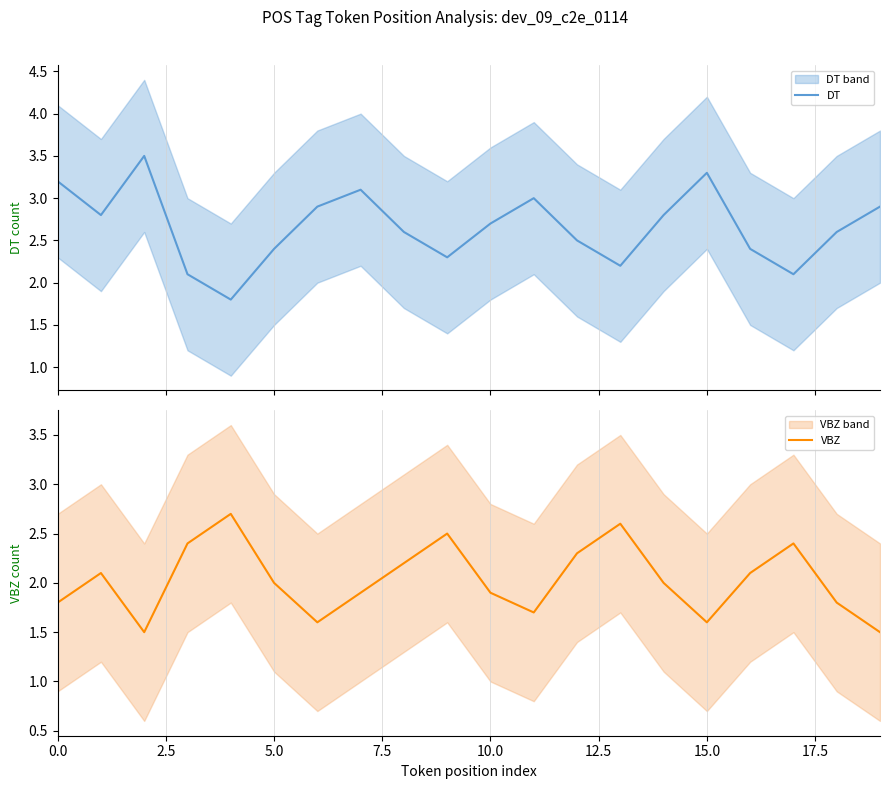

Does the chart display data point markers on the line(s)?

No